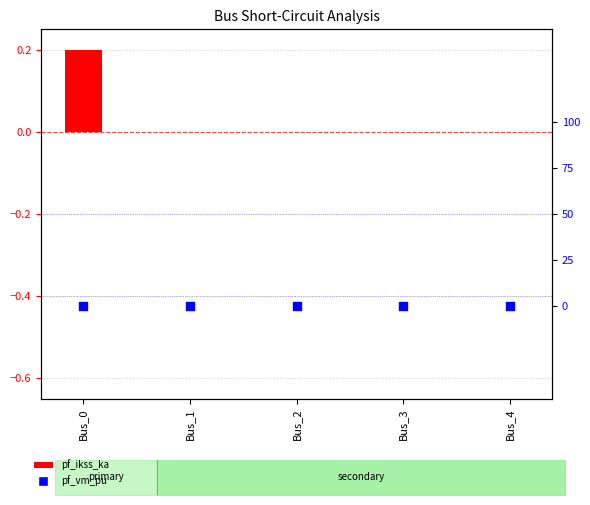

What are all the series names shown in the legend?

pf_ikss_ka, pf_vm_pu